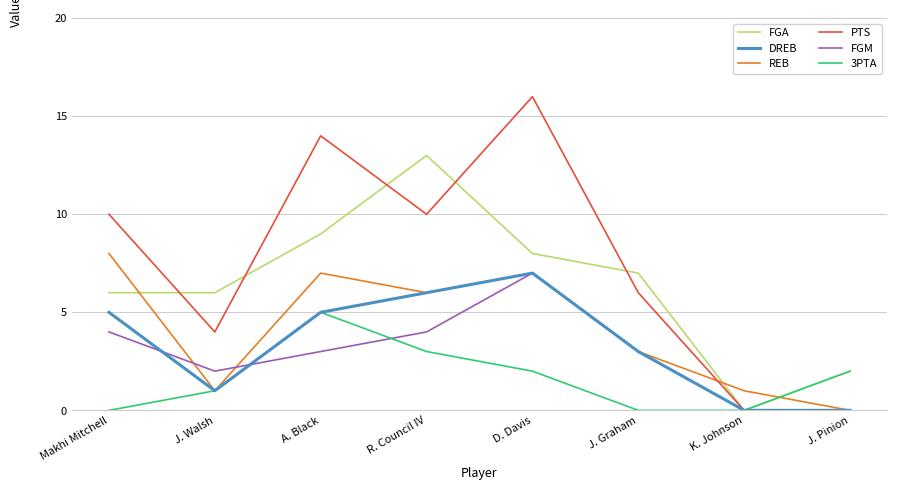

What is the average value of the FGA series?

6